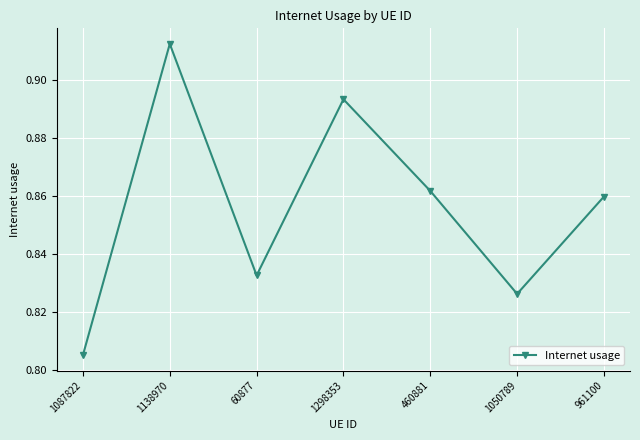

Which label corresponds to the smallest value in the chart?

1087822